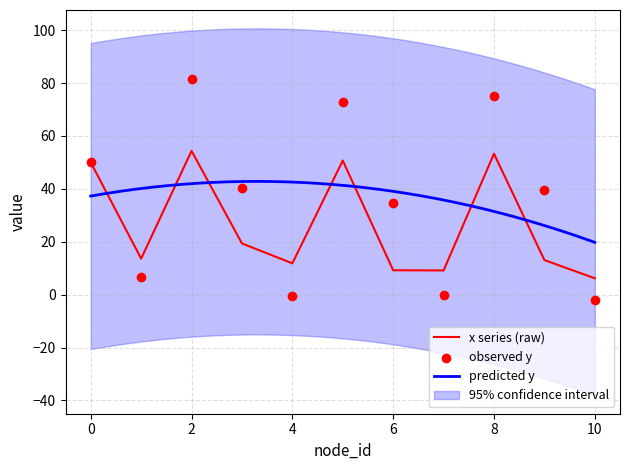

What is the total value across all series at 6?

44.0